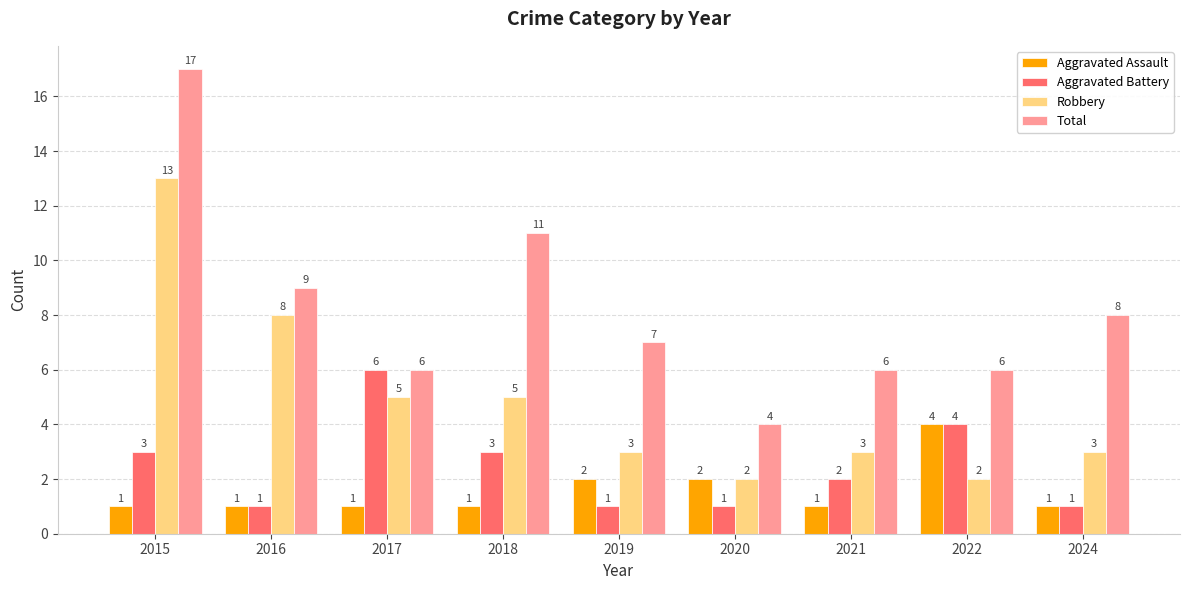

What is the minimum value for Aggravated Assault?

1